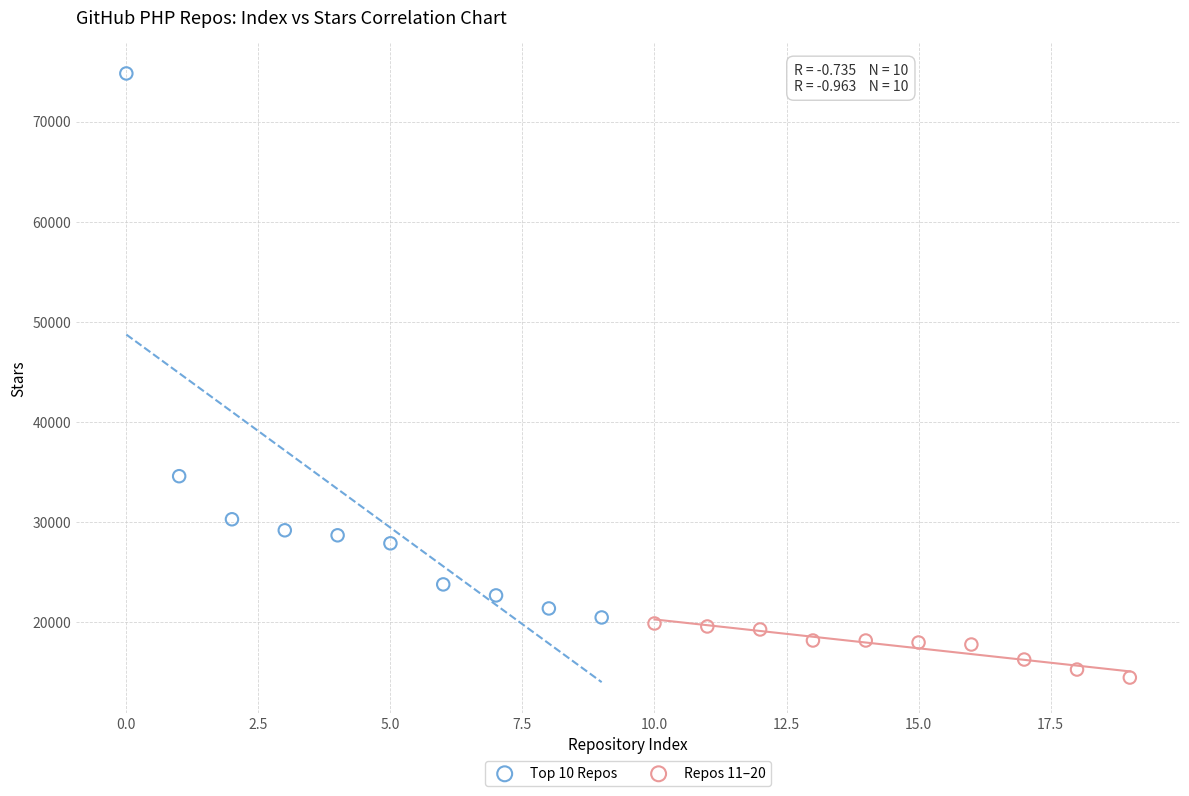

Which series reaches the minimum Y coordinate?

Repos 11–20